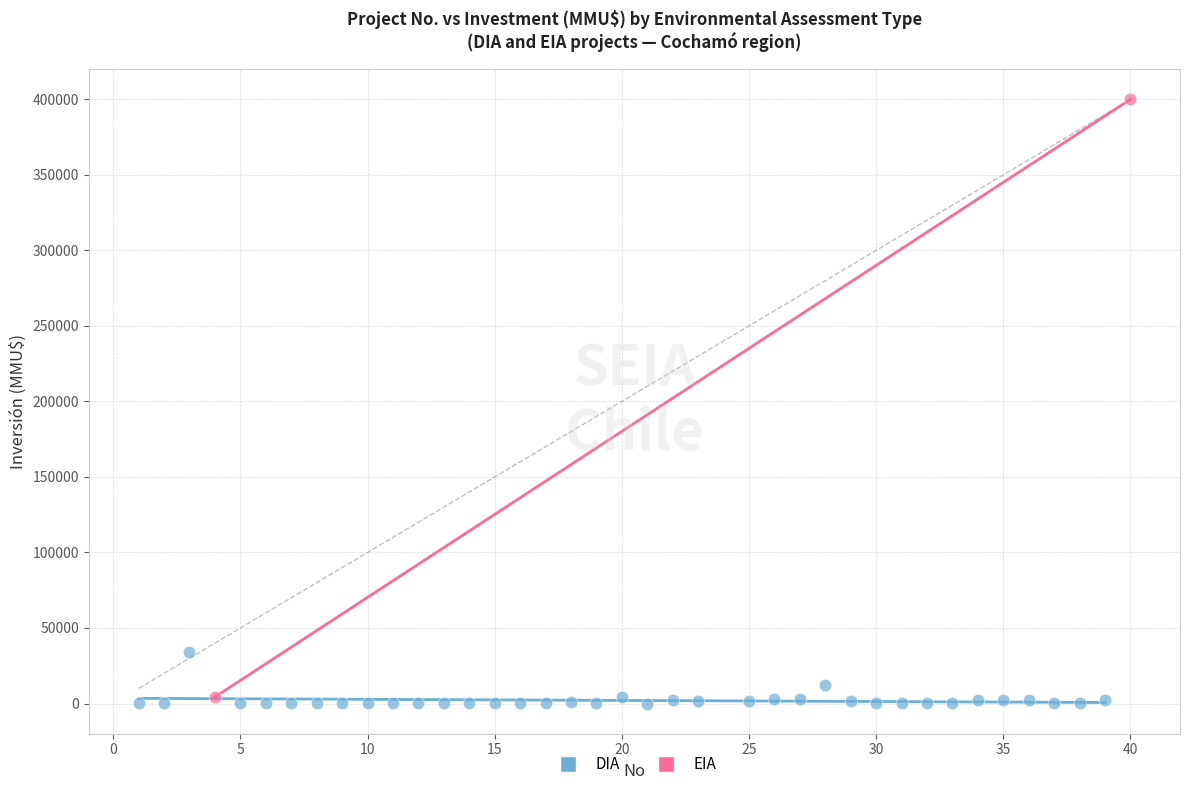

What are all the series names shown in the legend?

DIA, EIA